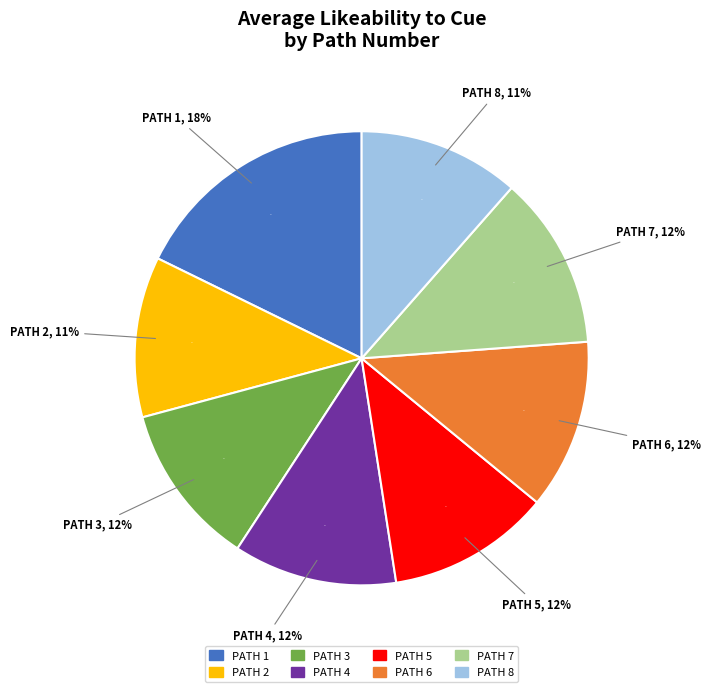

Does any single category account for the majority?

No